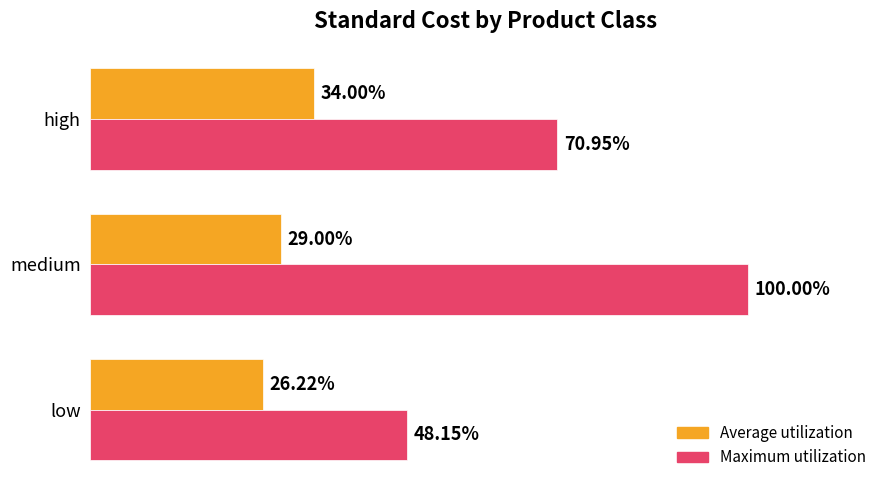

At which category is the sum across all series the highest?

medium